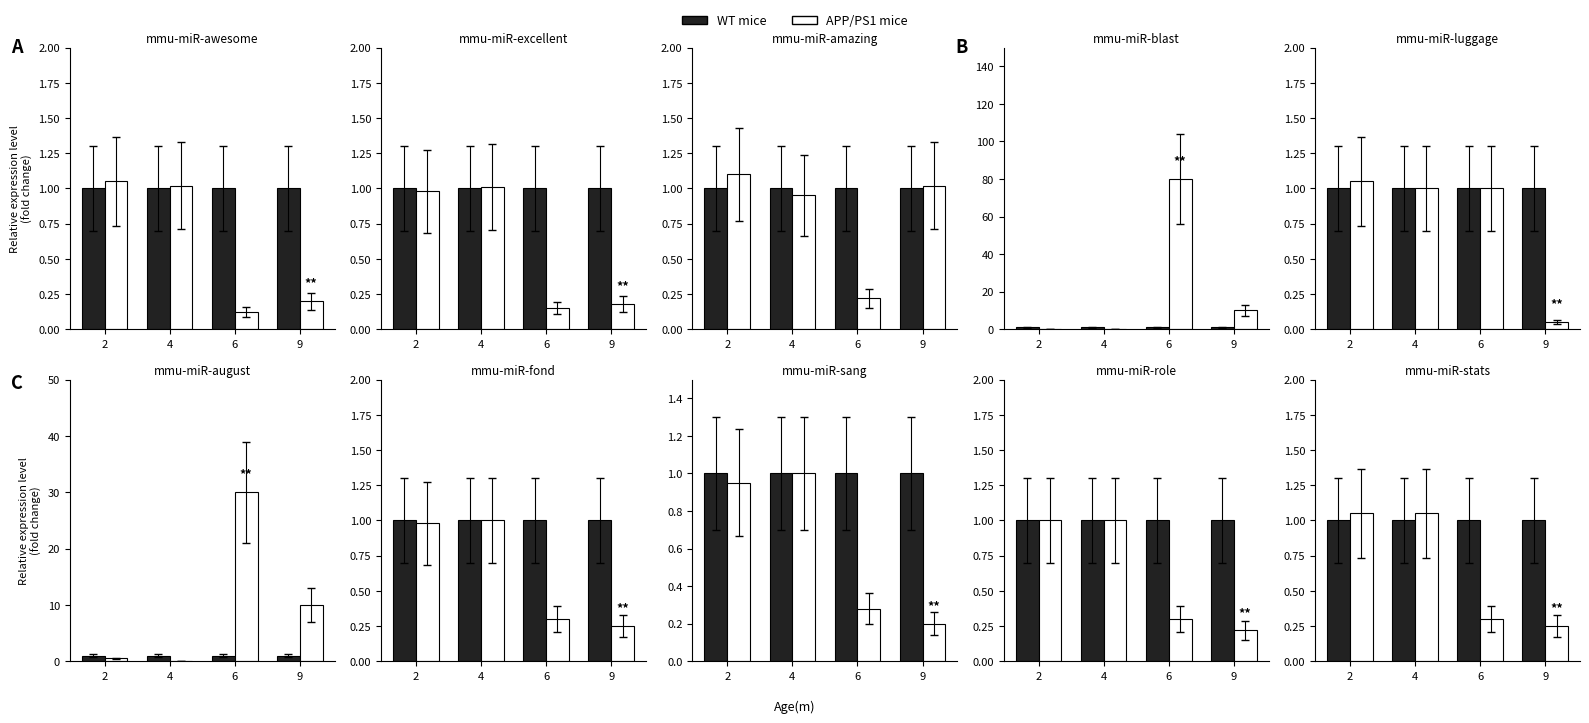

Which series has the widest spread of values?

APP/PS1 mice